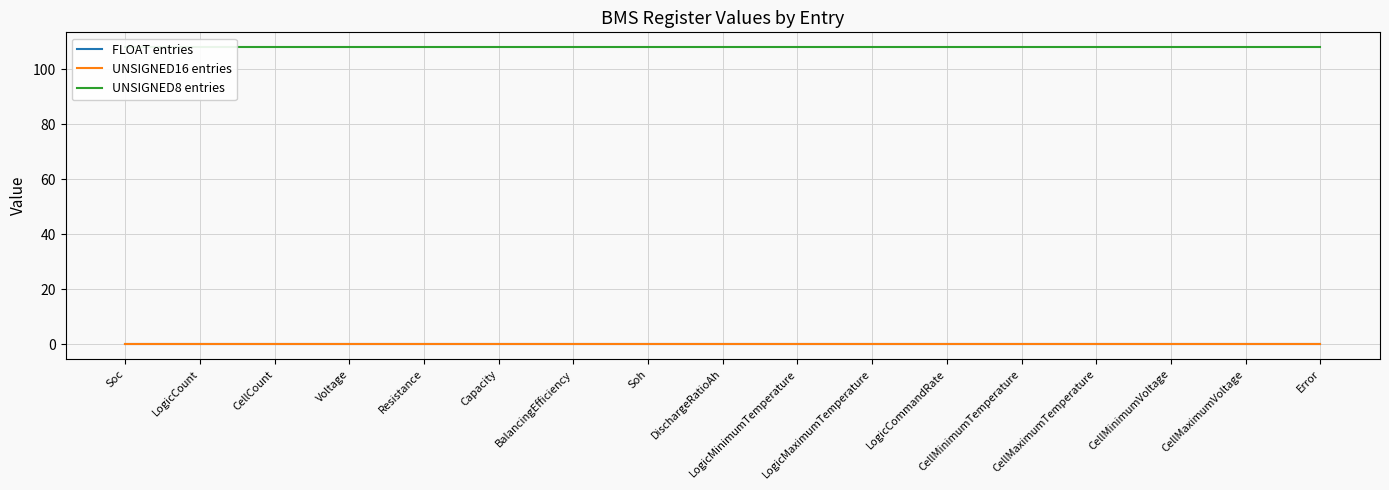

List the labels in order of UNSIGNED16 entries value, smallest first.

Soc, LogicCount, CellCount, Voltage, Resistance, Capacity, BalancingEfficiency, Soh, DischargeRatioAh, LogicMinimumTemperature, LogicMaximumTemperature, LogicCommandRate, CellMinimumTemperature, CellMaximumTemperature, CellMinimumVoltage, CellMaximumVoltage, Error